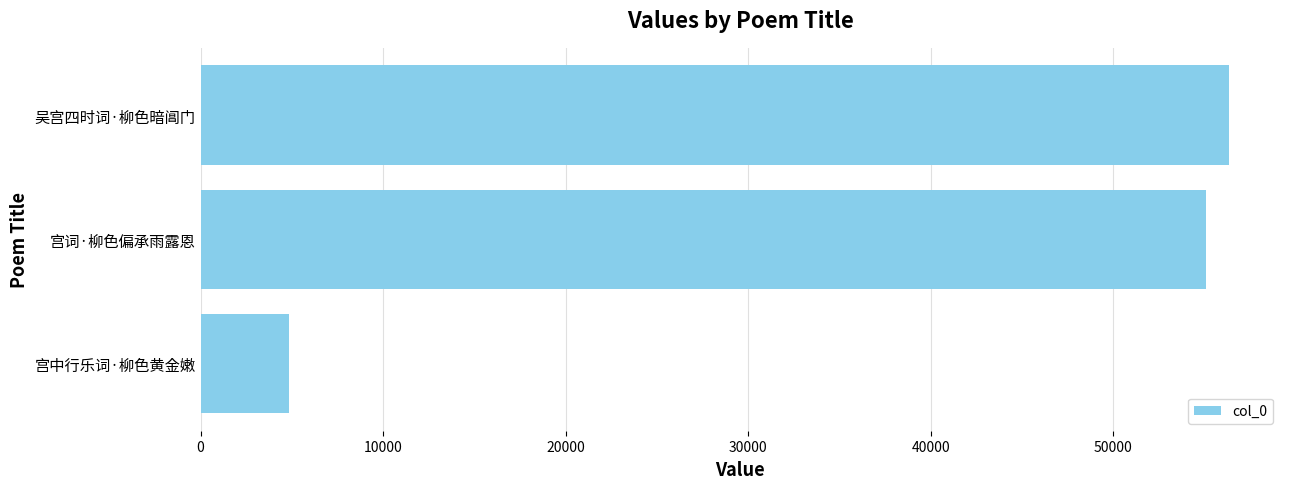

List the labels in order of value, largest first.

吴宫四时词·柳色暗阊门, 宫词·柳色偏承雨露恩, 宫中行乐词·柳色黄金嫩